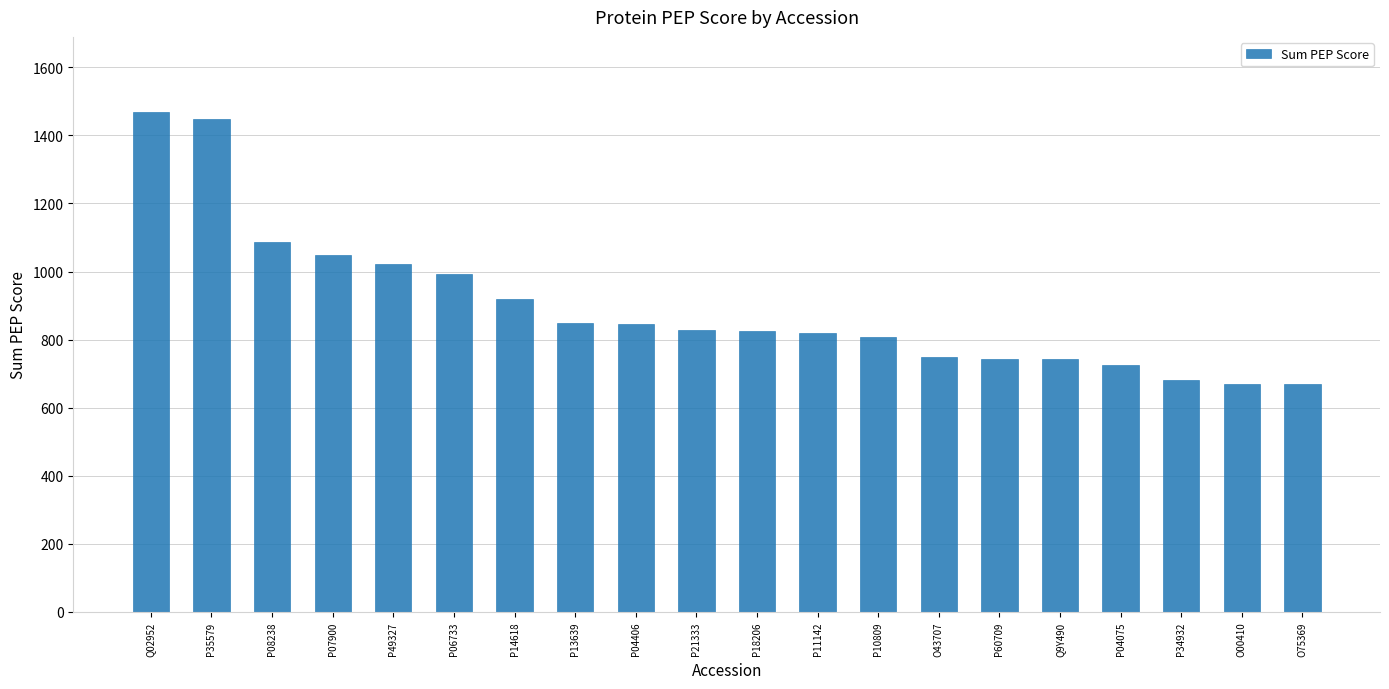

What is the label of the 16th bar from the right?

P49327